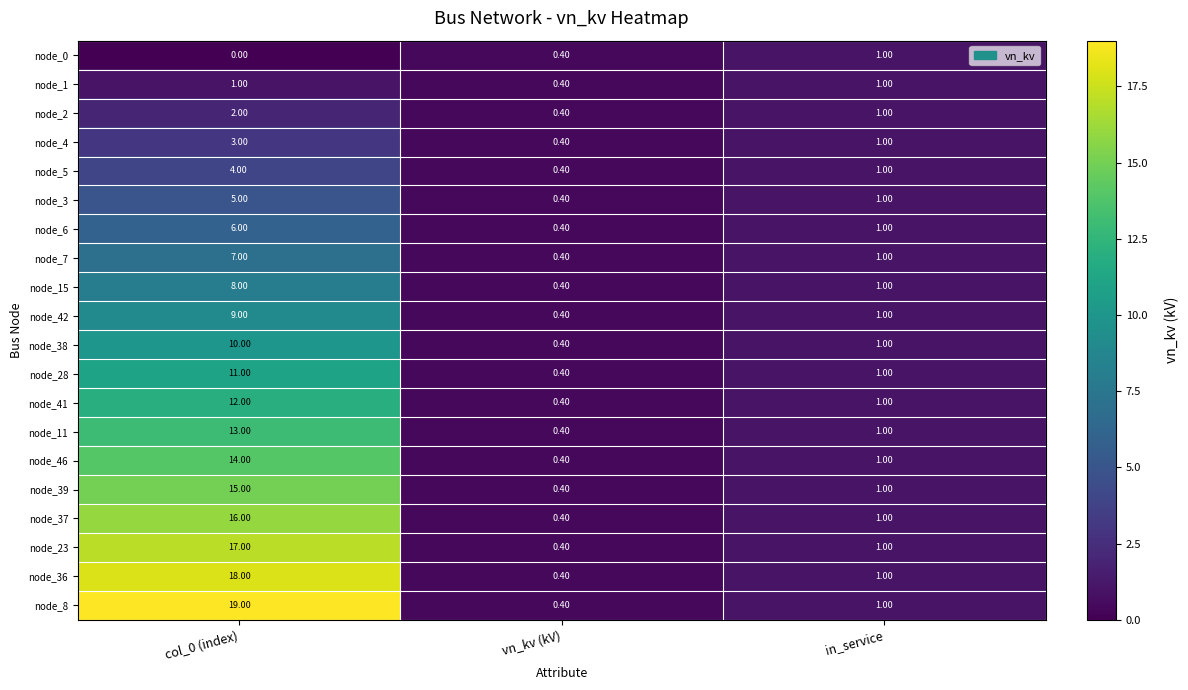

Which series has the largest total across all categories?

node_8